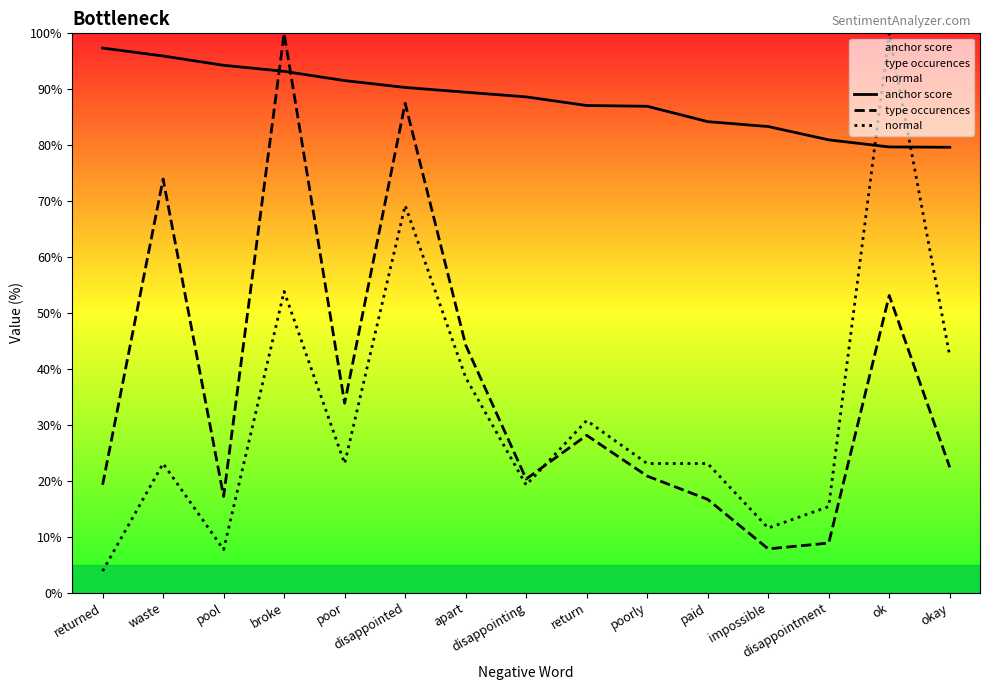

What are all the series names shown in the legend?

anchor score, type occurences, normal